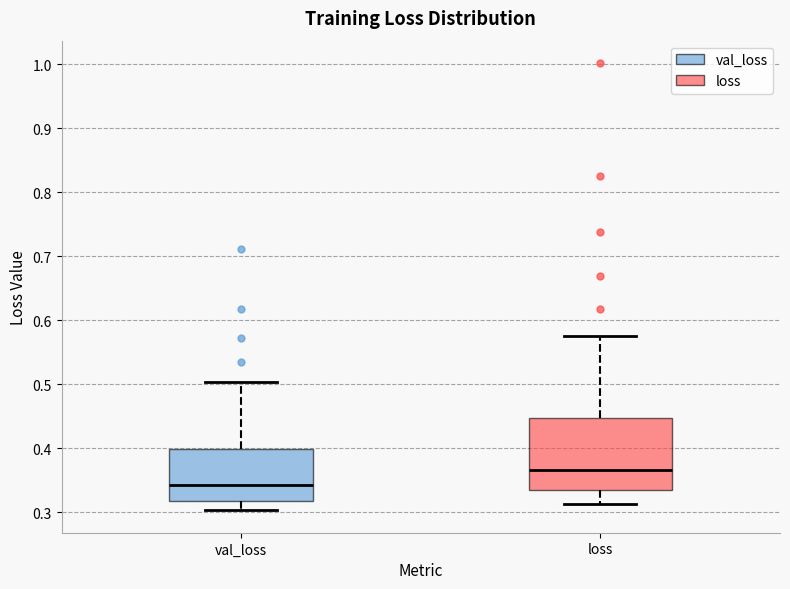

Reading left to right, transcribe this box plot: for each box, give where its median line is, the range the box spans, and where its two whiskers end, as read against the y-axis. The values are not printed on the chart, so give them approximately, as read against the axis.

val_loss: median 0.34, box 0.32 to 0.40, whiskers 0.30 to 0.50
loss: median 0.37, box 0.33 to 0.45, whiskers 0.31 to 0.58